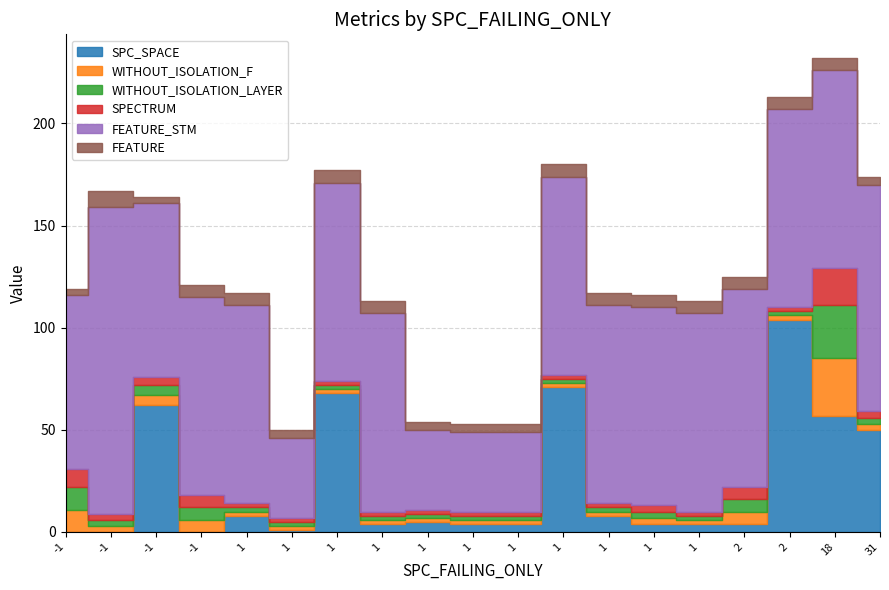

Where does the SPC_SPACE series first go above 4?

-1